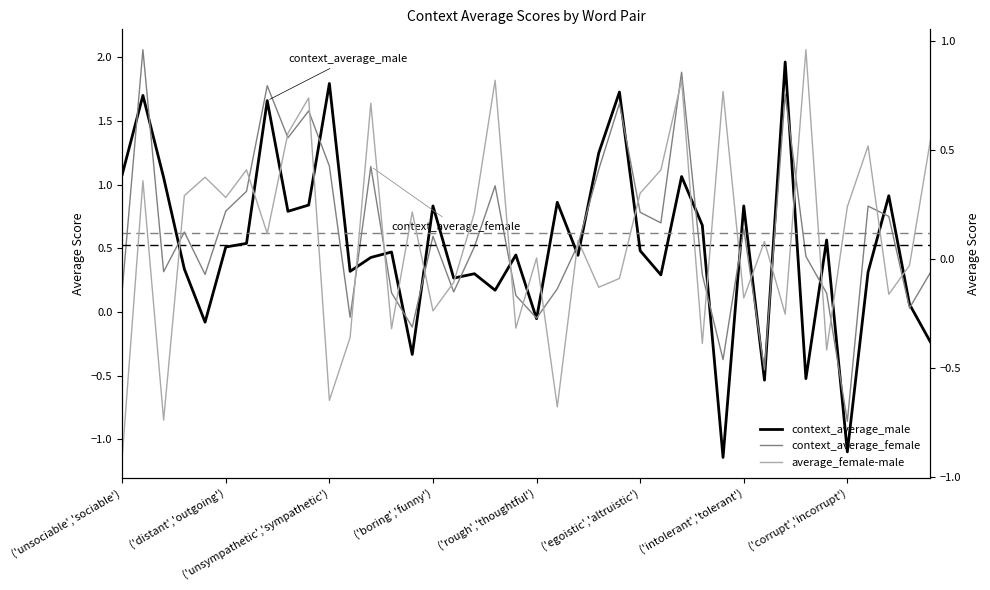

What is the label of the 23rd point from the left?

22